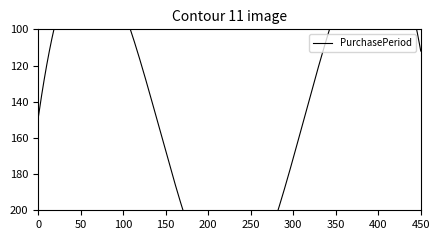

What is the difference between the maximum and minimum values?

143